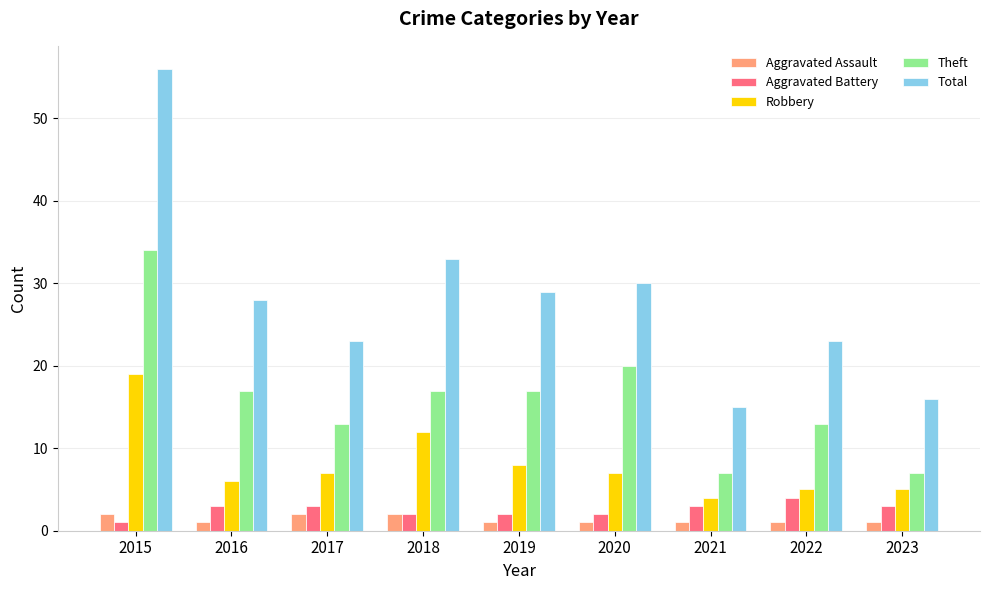

What is the highest value of the Total series?

56